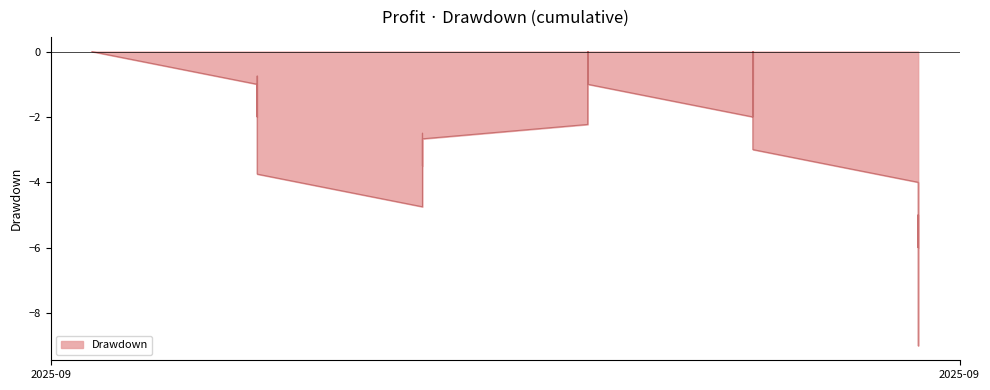

What is the value of the 14th point from the left?

-3.5